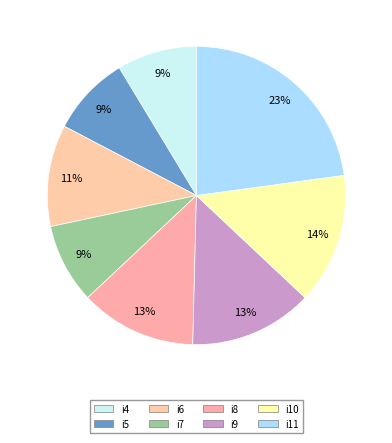

Does i11 account for over 50% of the chart?

No